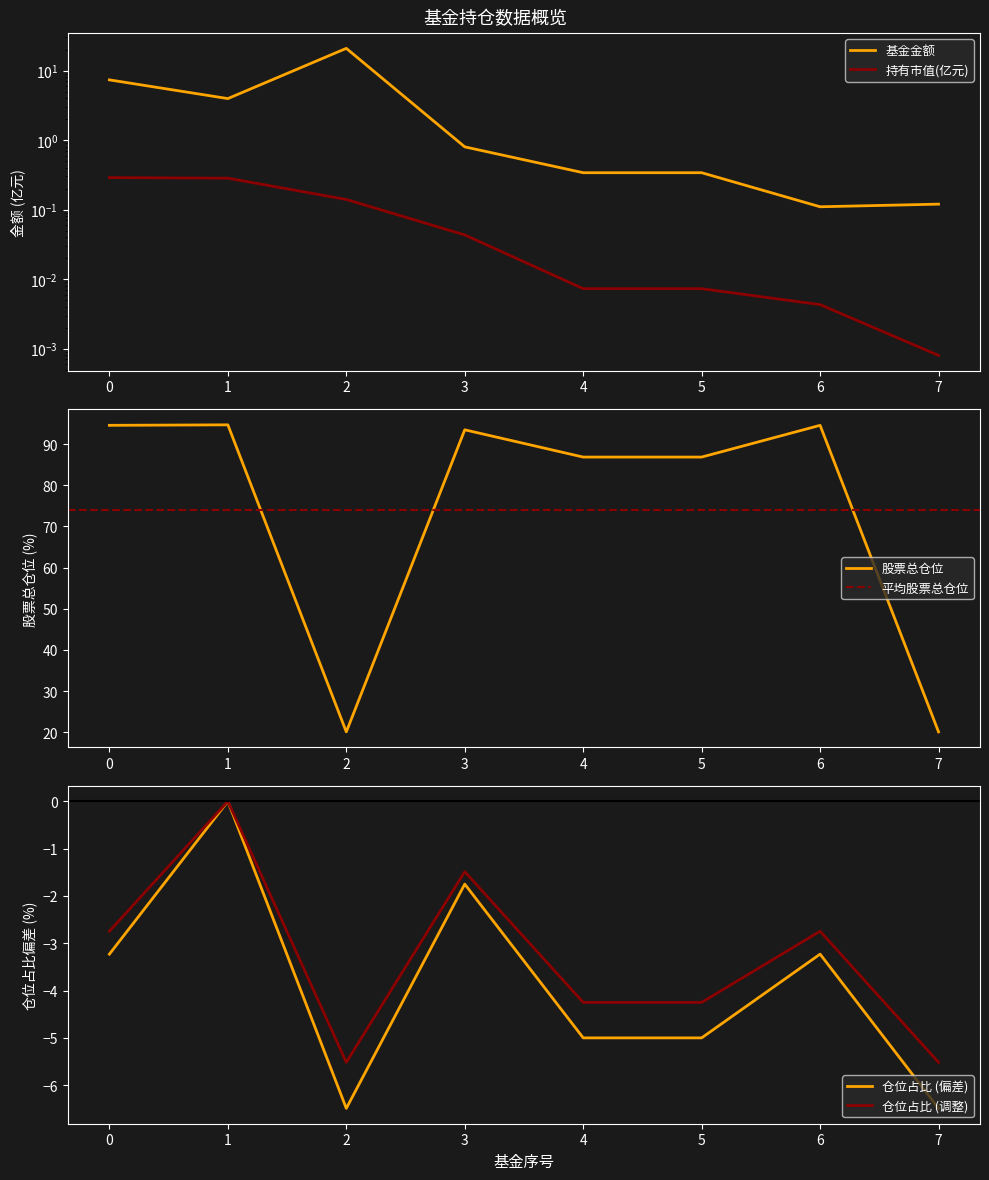

Reading left to right, extract all data points from this chart.

基金金额: 0=7.4	1=4.0	2=20.9	3=0.8	4=0.3	5=0.3	6=0.1	7=0.1
持有市值(亿元): 0=0.3	1=0.3	2=0.1	3=0.0	4=0.0	5=0.0	6=0.0	7=0.0
股票总仓位: 0=94.6	1=94.7	2=20.1	3=93.5	4=86.8	5=86.8	6=94.6	7=20.1
仓位占比: 0=-2.7	1=0.0	2=-5.5	3=-1.5	4=-4.2	5=-4.2	6=-2.7	7=-5.5